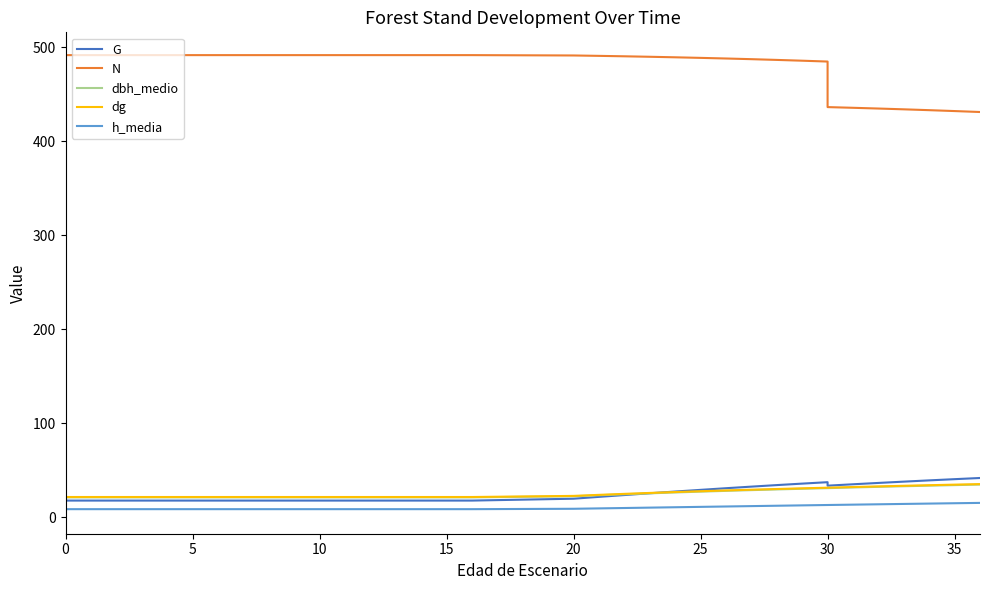

How many data points in G are less than 19?

18